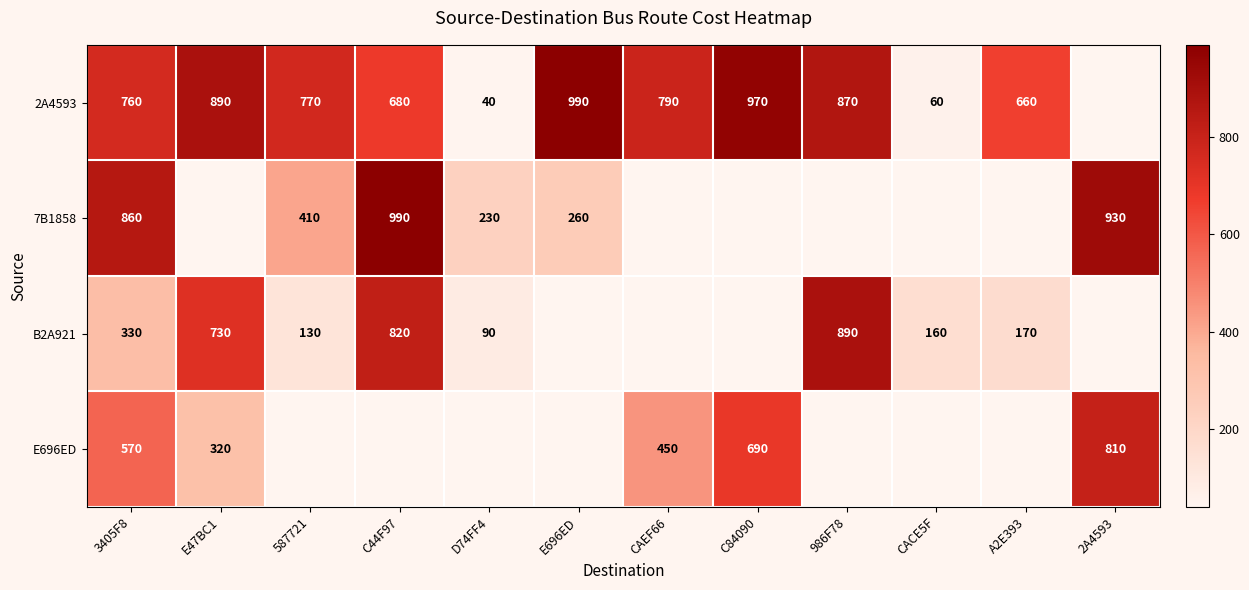

Which category has the lowest value across all series?

D74FF4